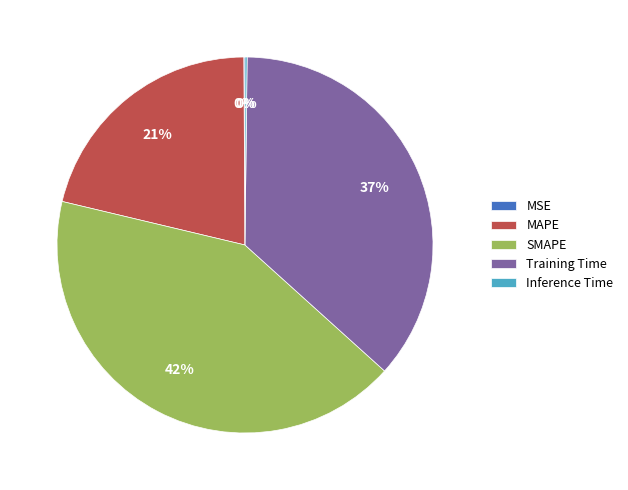

To the nearest percent, what is the difference between the largest and smallest slice percentages?

42%